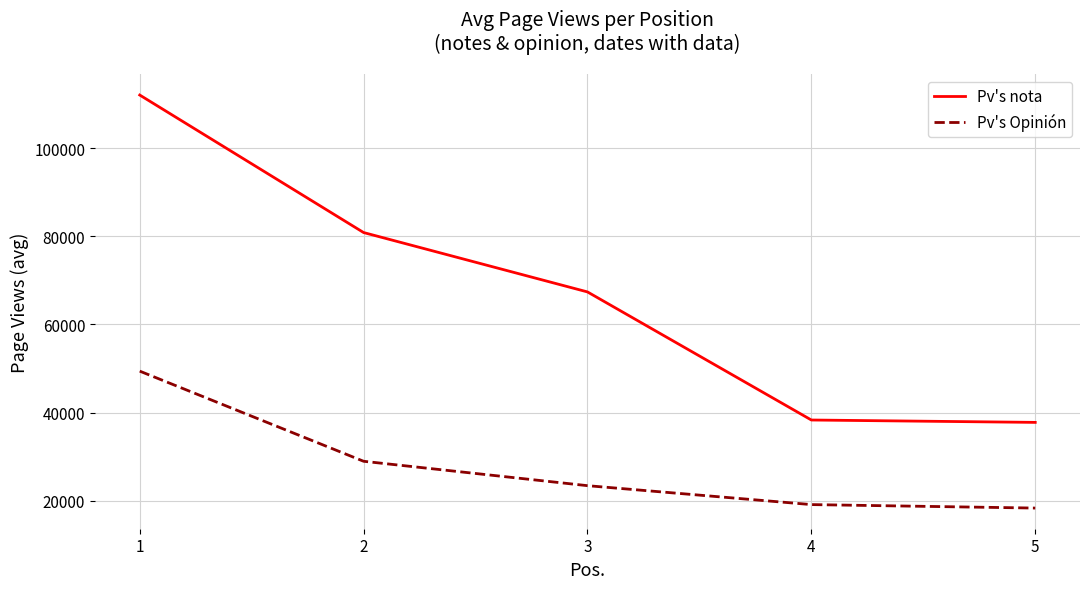

What is the highest value of the Pv's nota series?

112122.5